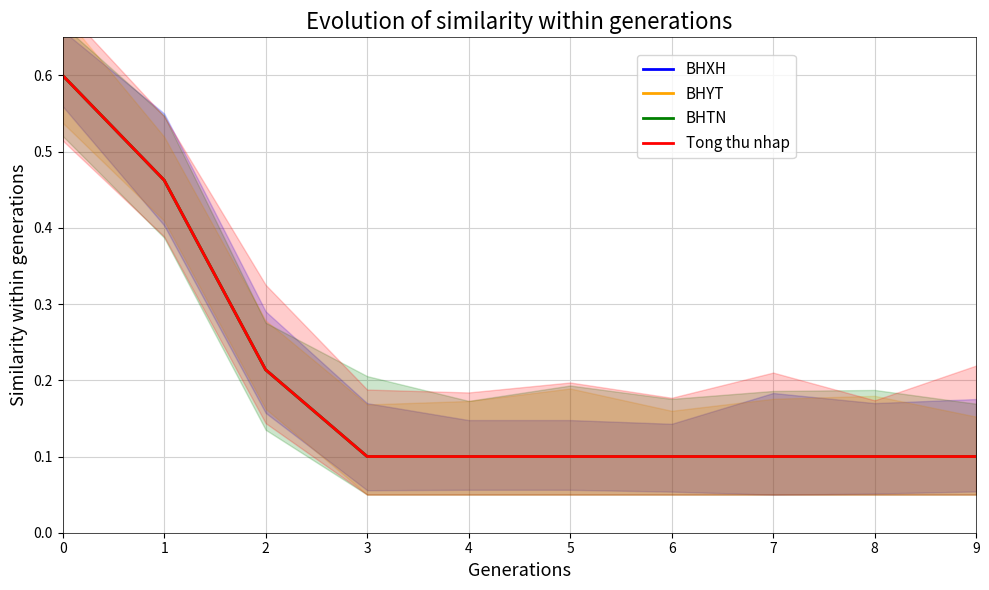

Which series changed the most between 0 and 6?

BHXH